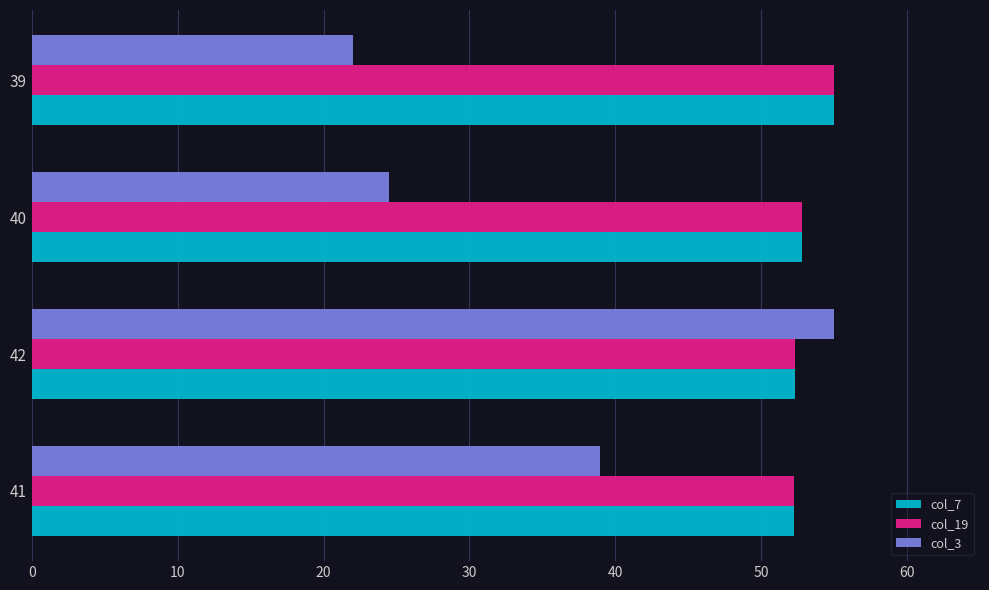

What are all the series names shown in the legend?

col_7, col_19, col_3